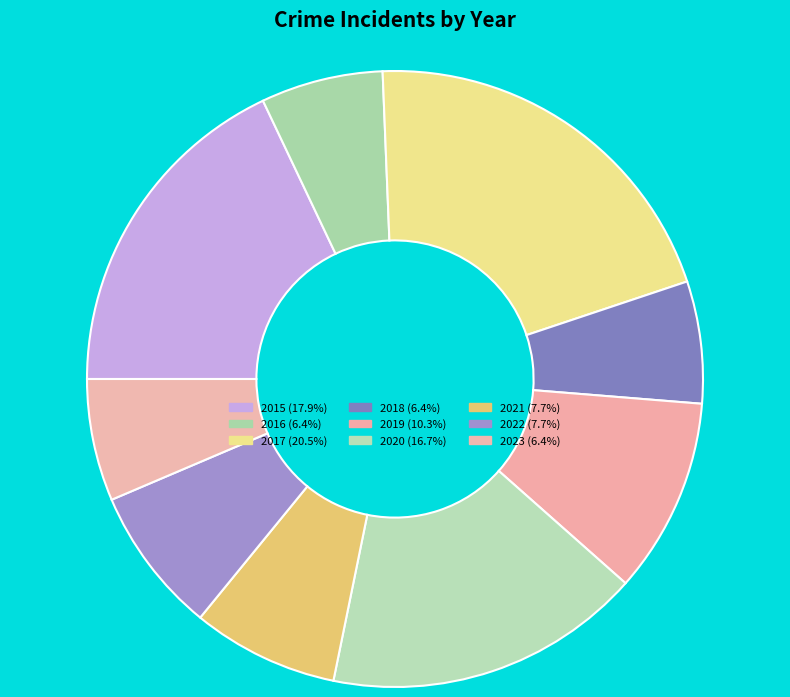

To the nearest percent, what portion does 2020 represent?

17%